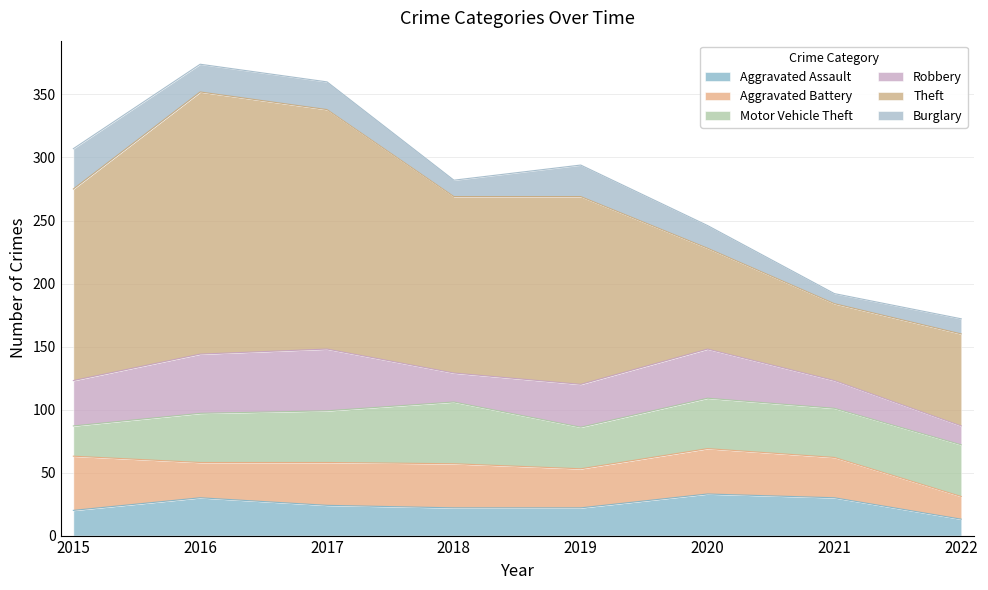

The value of Theft at 2015 is 93. True or false?

False